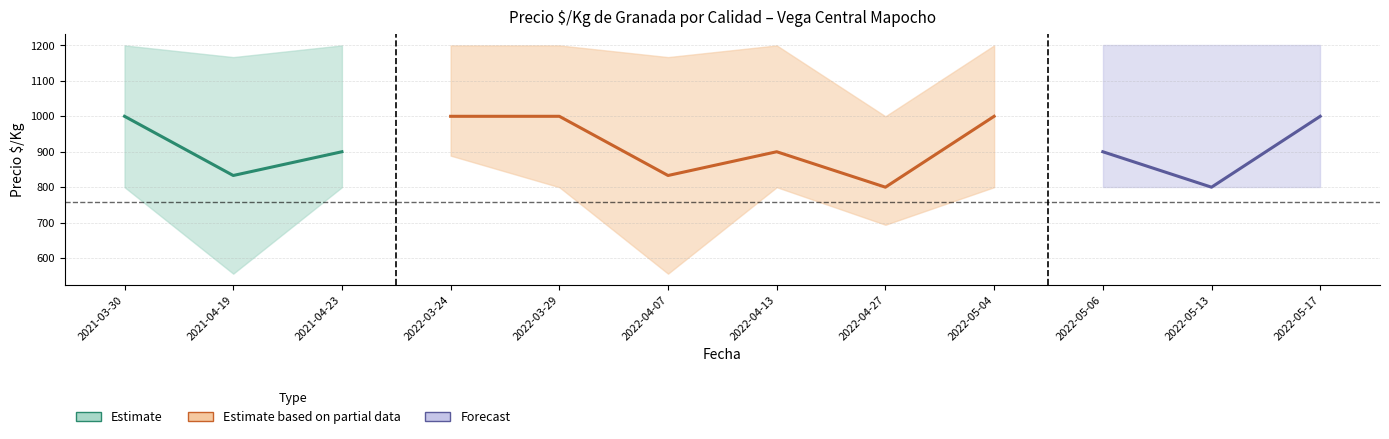

What is the value of the Primera point at the 2nd from the left?

833